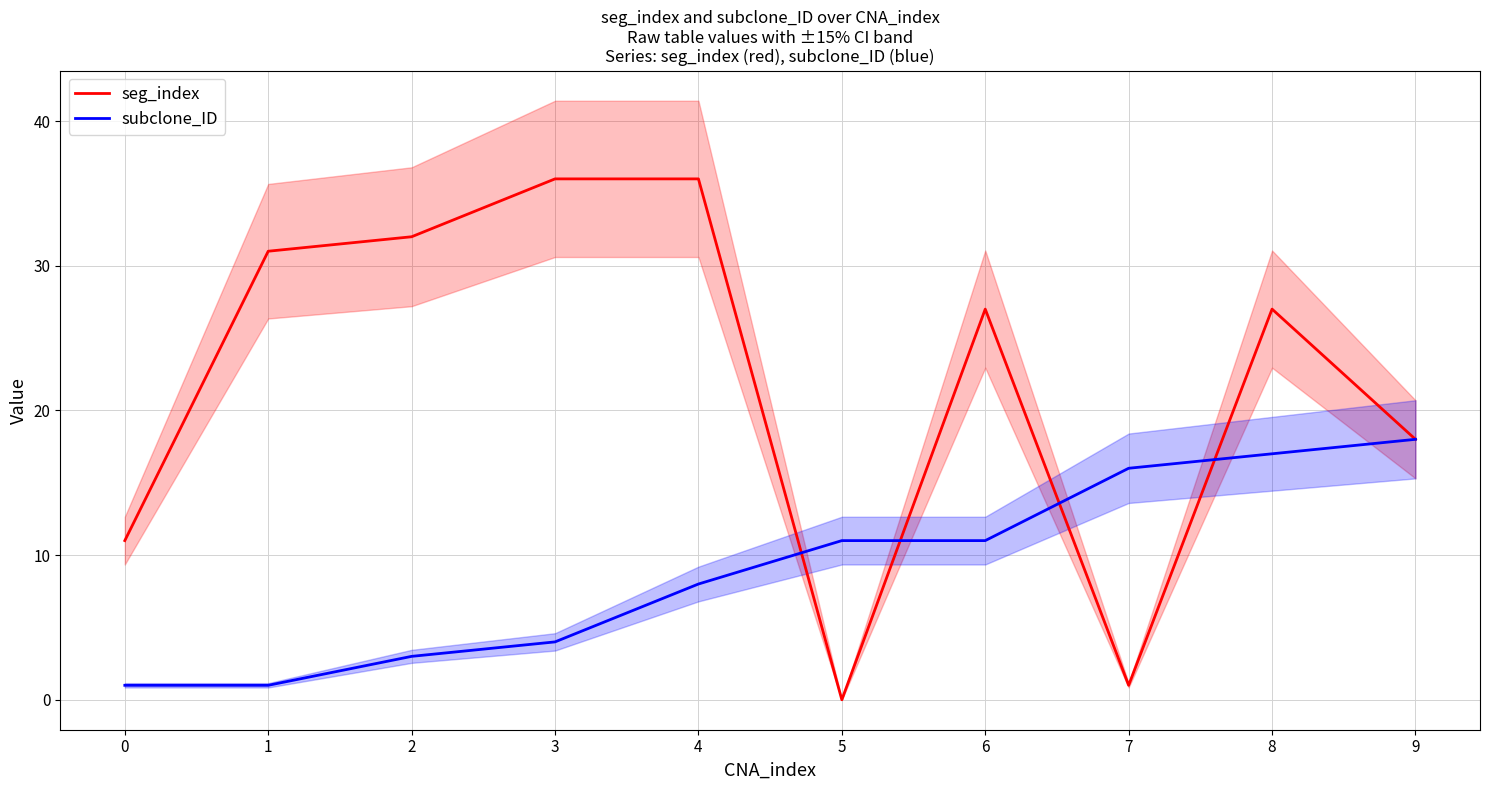

Which series ends up on top after the final intersection of seg_index and subclone_ID?

seg_index